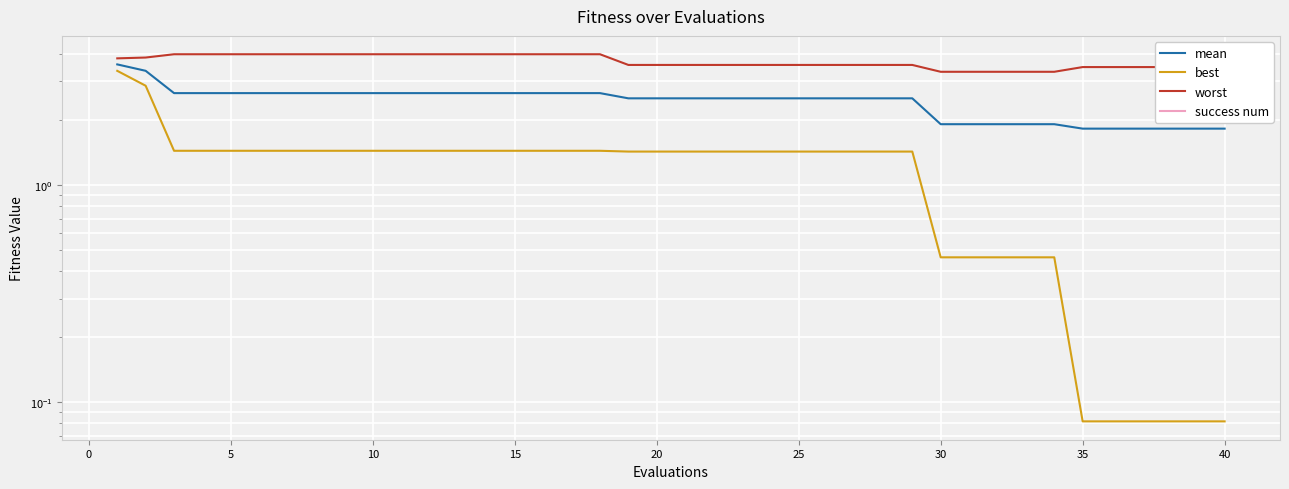

True or false: mean and success num cross at least once.

False